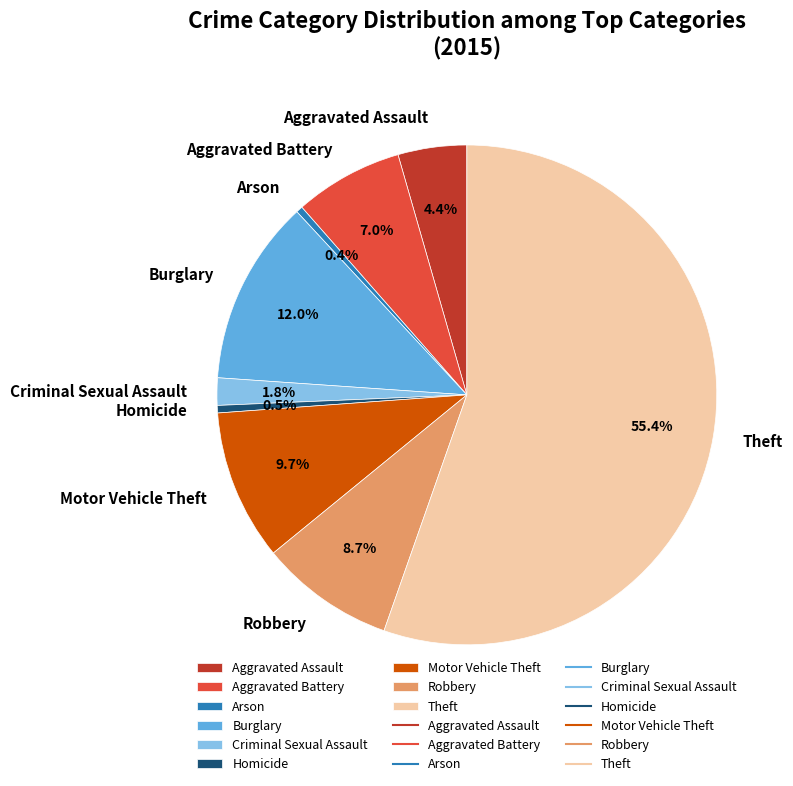

Which has a higher value, Burglary or Aggravated Battery?

Burglary